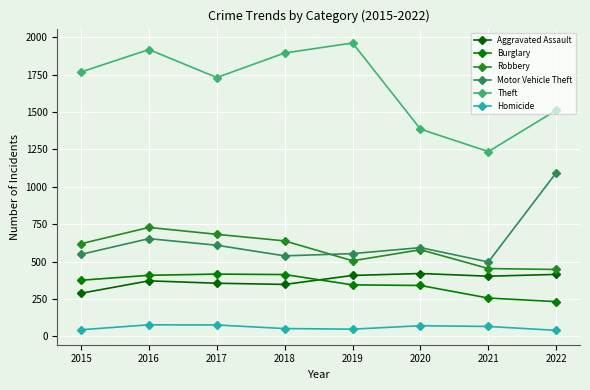

Read the Homicide value at 2019.

48